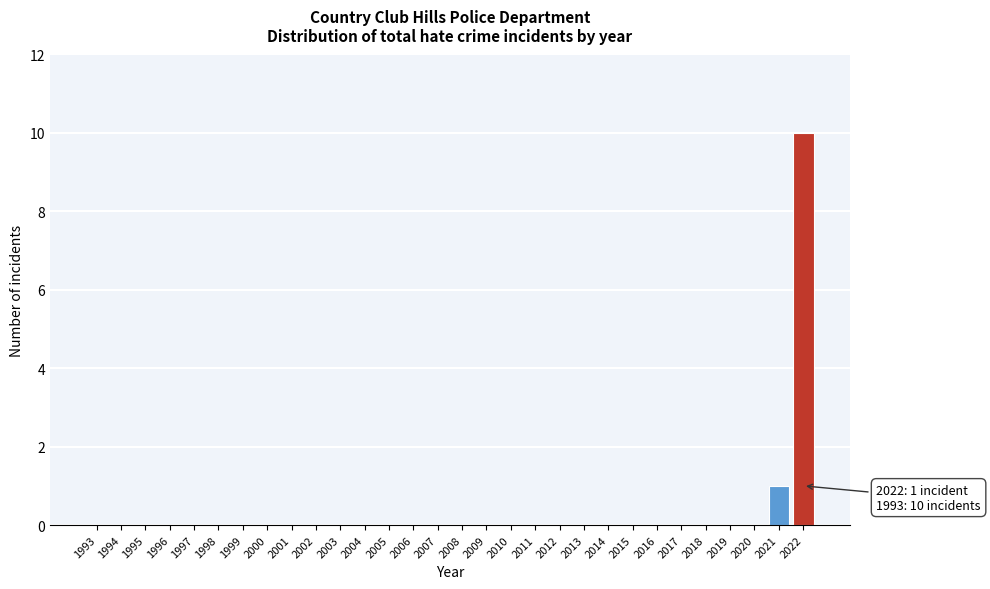

Reading right to left, extract all data points from this chart.

2022=10	2021=1	2020=0	2019=0	2018=0	2017=0	2016=0	2015=0	2014=0	2013=0	2012=0	2011=0	2010=0	2009=0	2008=0	2007=0	2006=0	2005=0	2004=0	2003=0	2002=0	2001=0	2000=0	1999=0	1998=0	1997=0	1996=0	1995=0	1994=0	1993=0